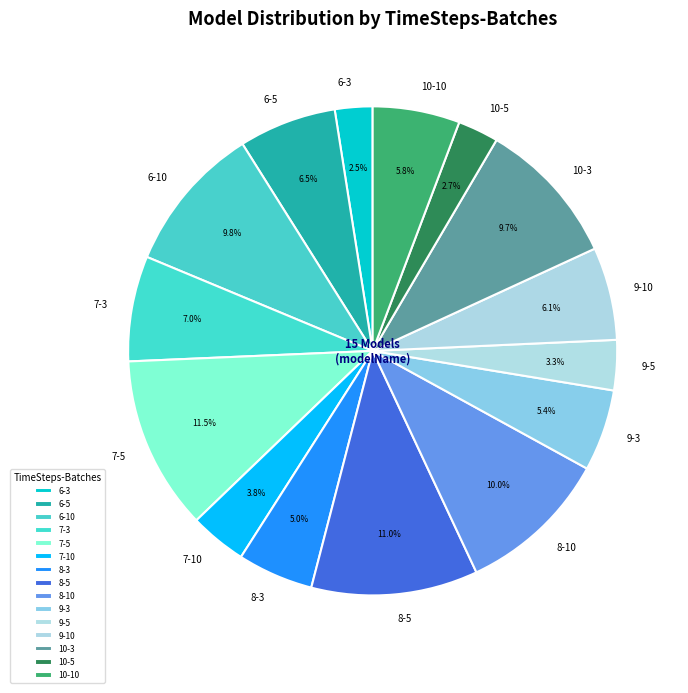

To the nearest percent, what is the difference between the 8-5 and 6-10 slice percentages?

1%